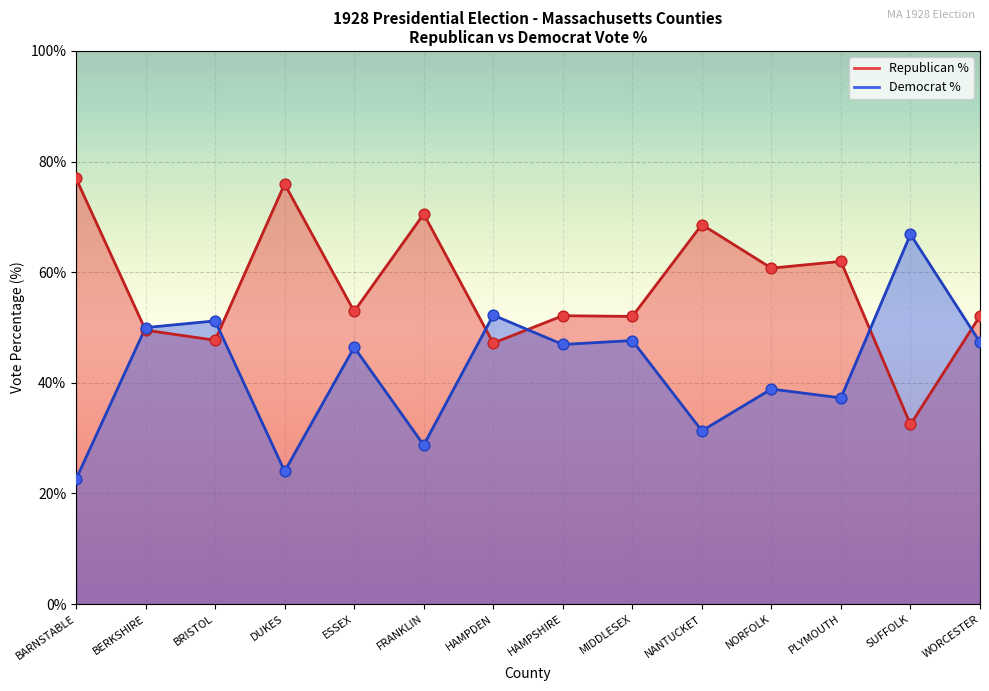

Which series has the largest total across all categories?

Republican %